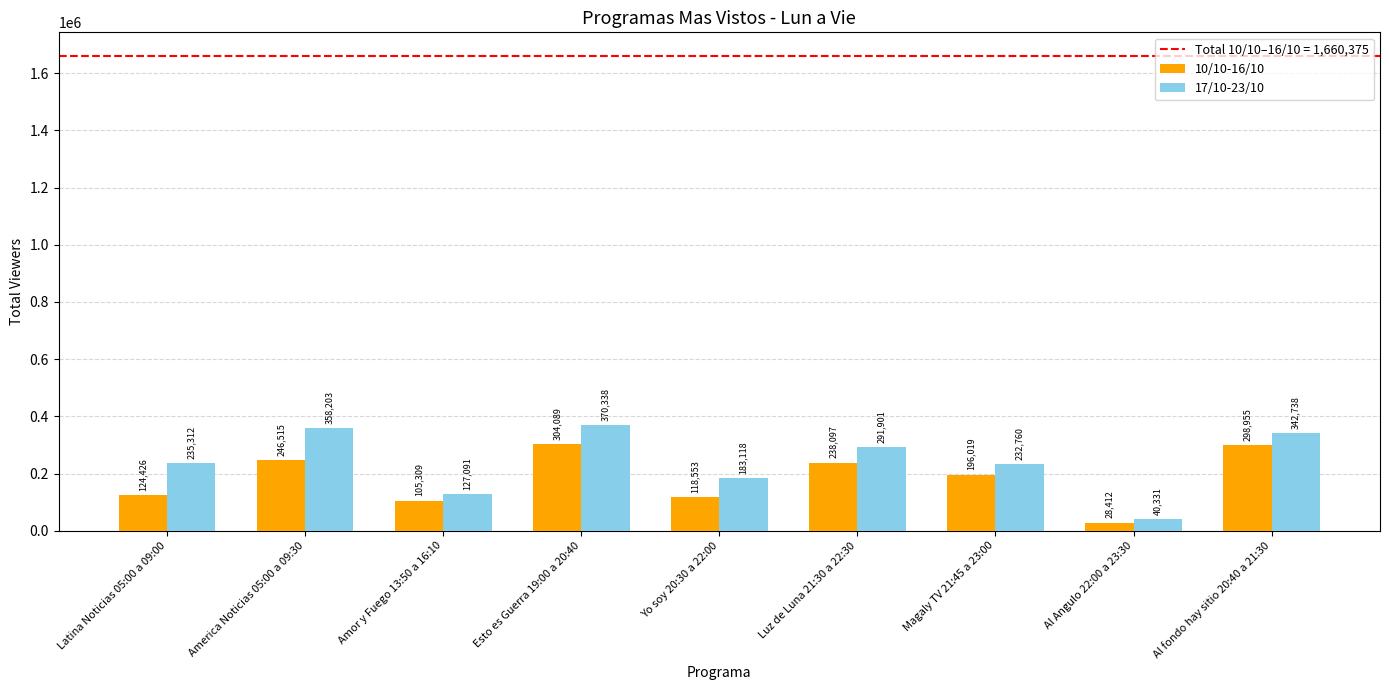

Are the bars horizontal?

No